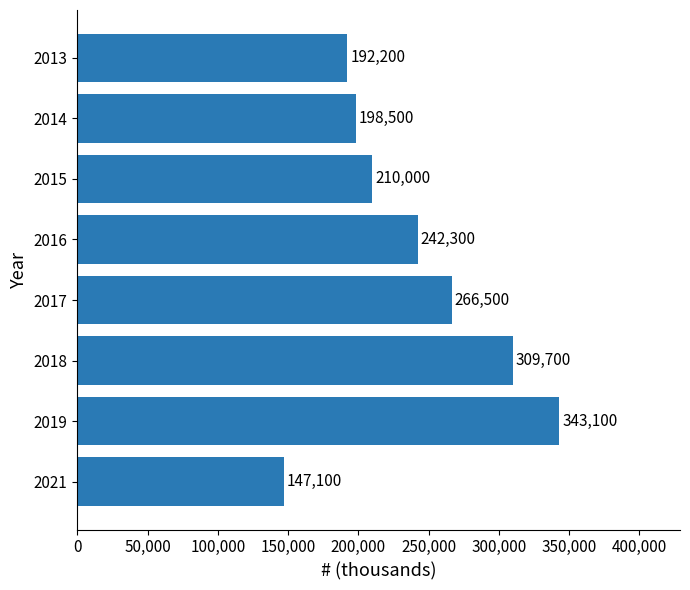

List the labels in order of value, smallest first.

2021, 2013, 2014, 2015, 2016, 2017, 2018, 2019